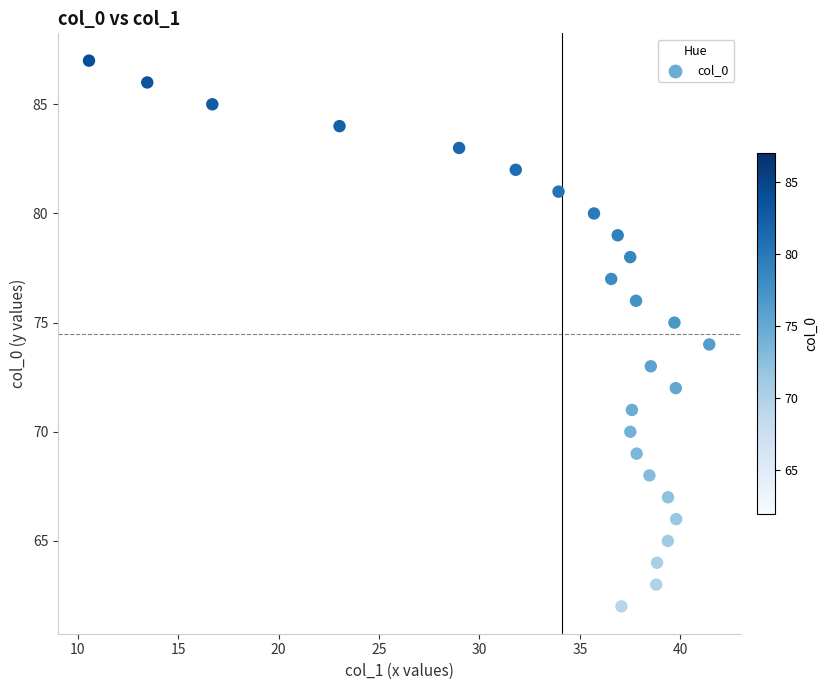

What is the range of Y values (max minus min)?

25